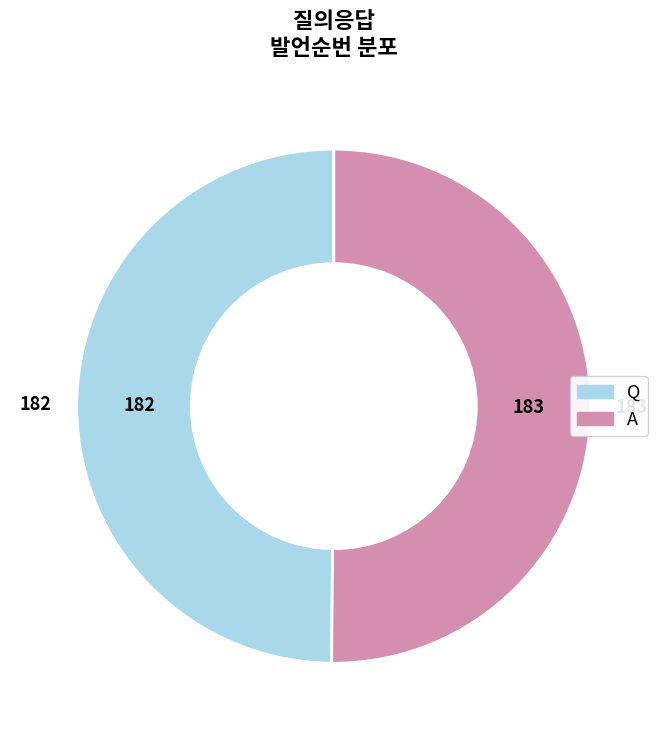

True or false: Q accounts for 42% of the total.

False